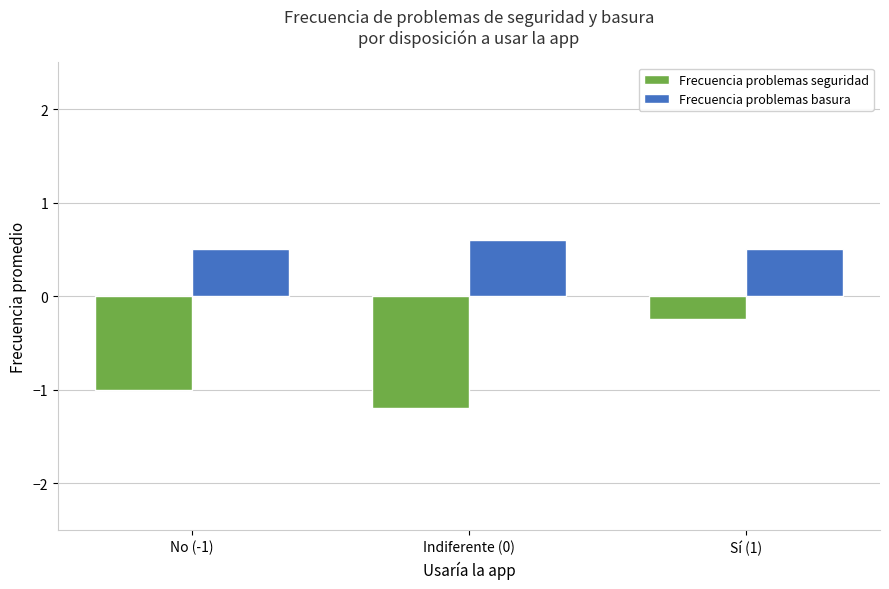

What is the approximate value of Frecuencia problemas seguridad at No (-1)?

-1.0